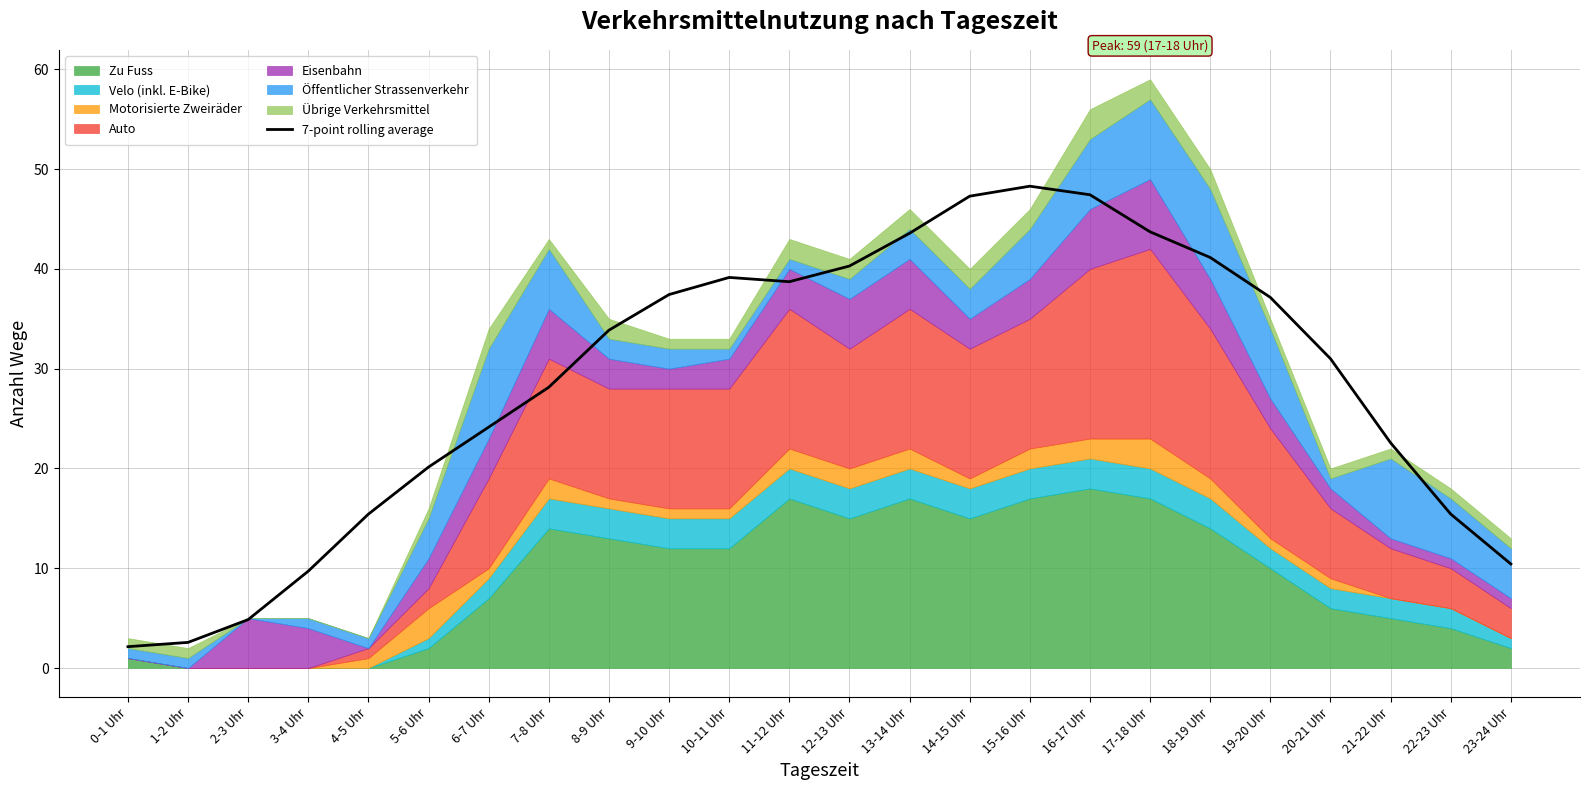

How many points are lower than both their immediate neighbors (excluding endpoints)?

1